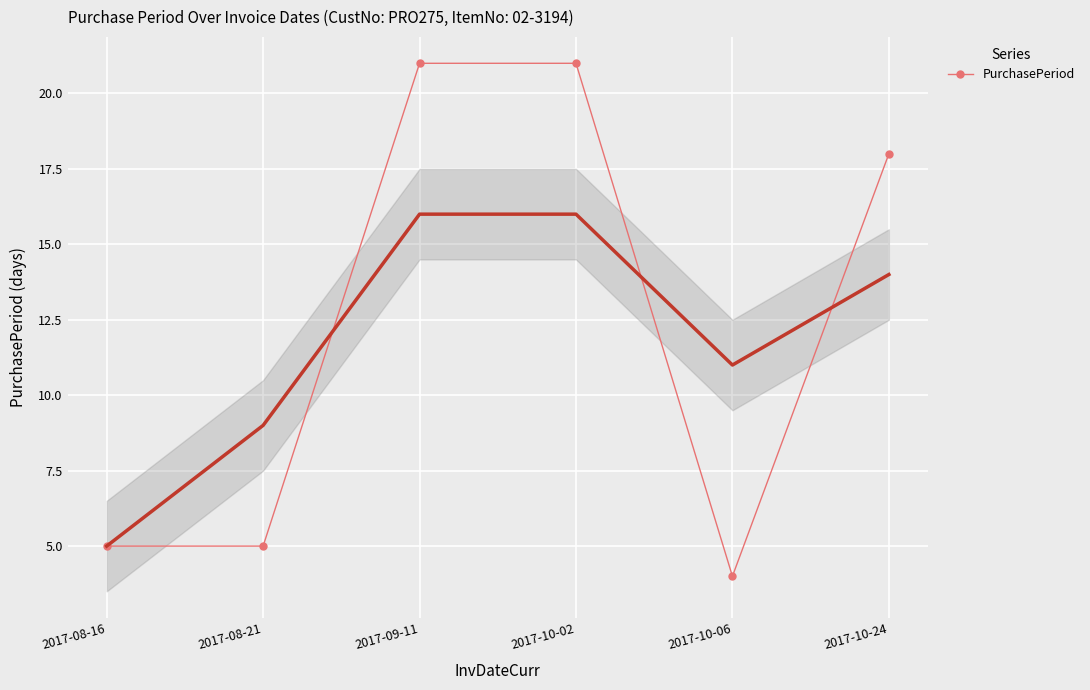

Reading left to right, transcribe all the data shown in this chart.

2017-08-16=5	2017-08-21=5	2017-09-11=21	2017-10-02=21	2017-10-06=4	2017-10-24=18